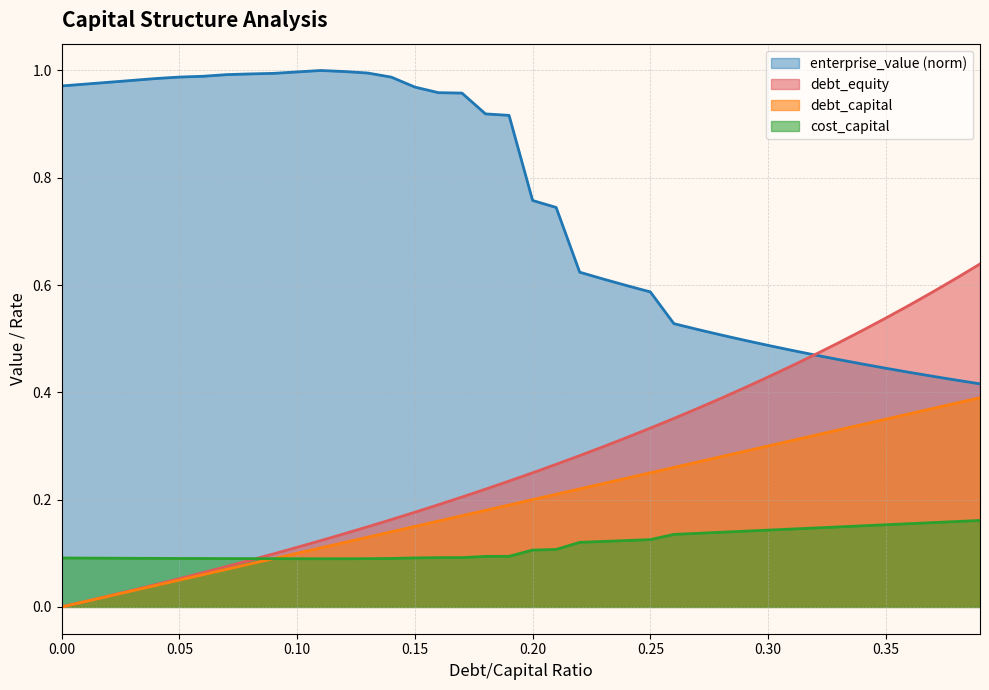

What is the label of the 39th point from the left?

0.38